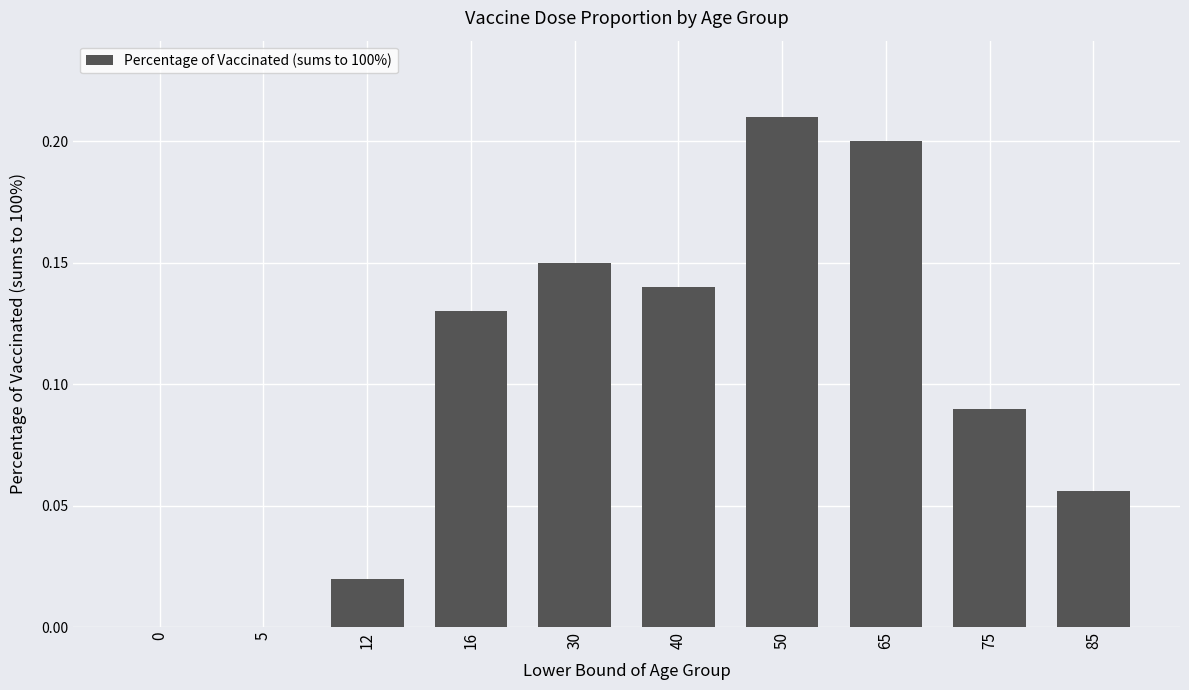

Which category has the highest value across all series?

50